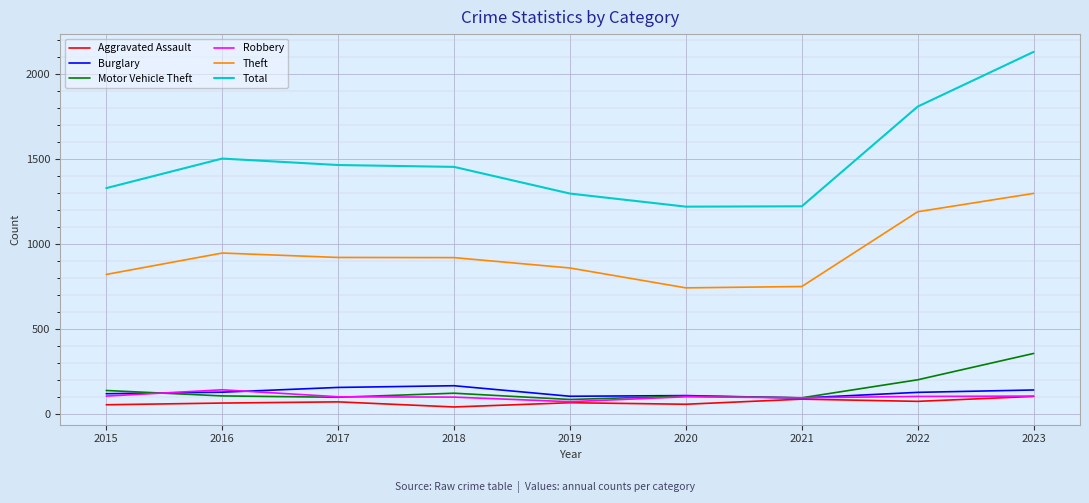

The Total series shows 1501 at 2016. True or false?

True